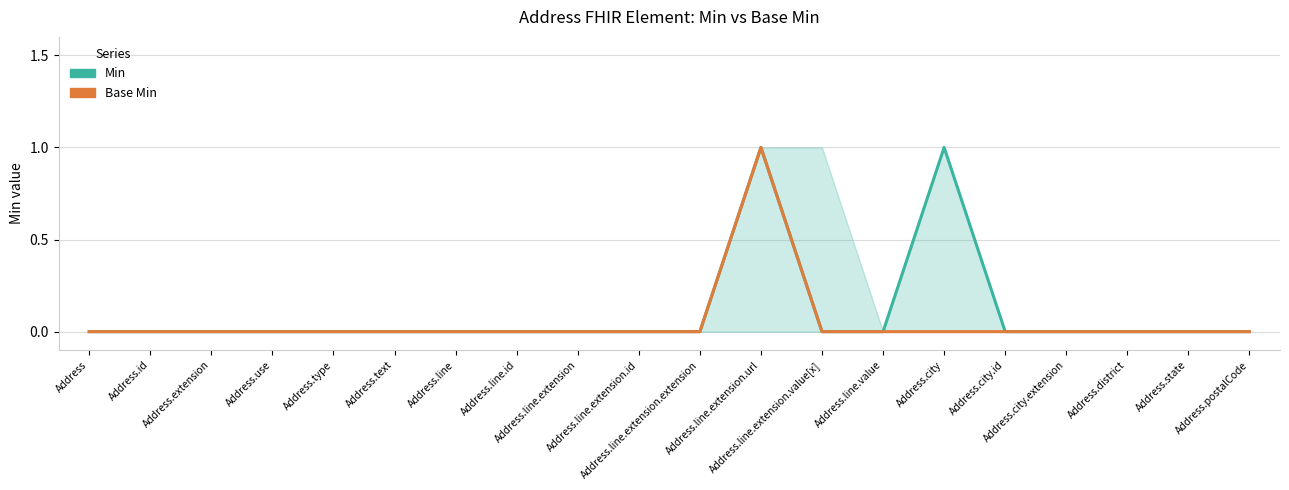

Which series has the largest total across all categories?

Min